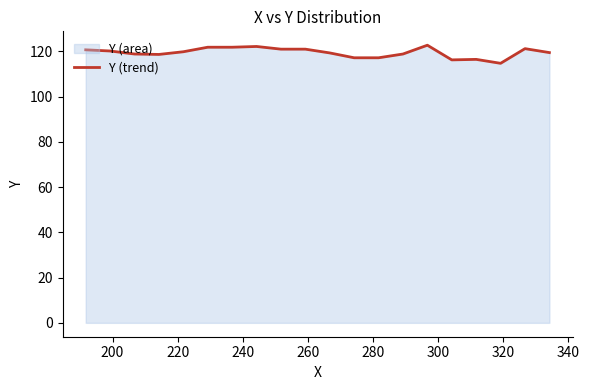

What is the greatest value displayed?

122.7